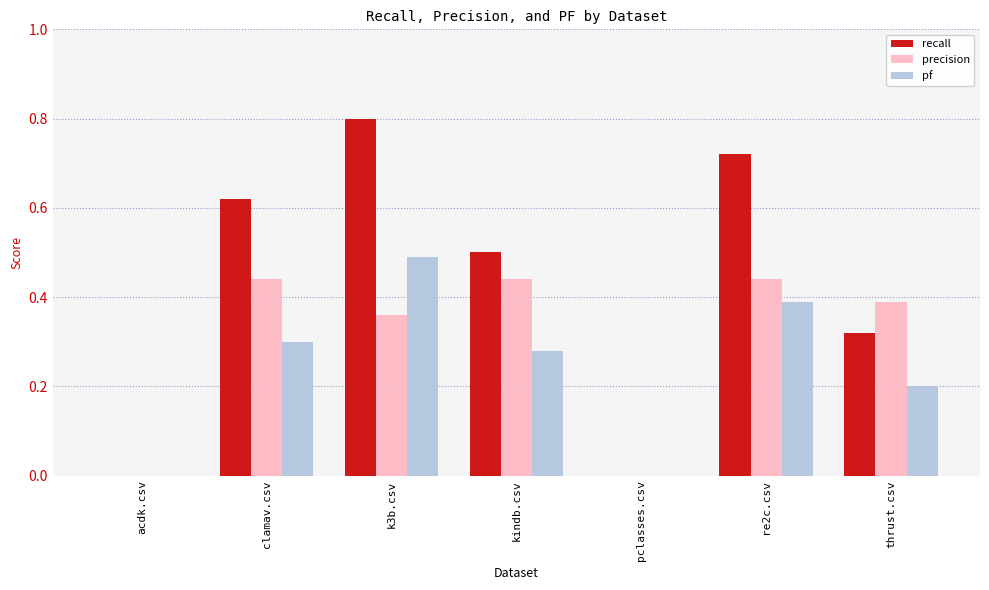

At which category does the chart reach its peak across all series?

k3b.csv